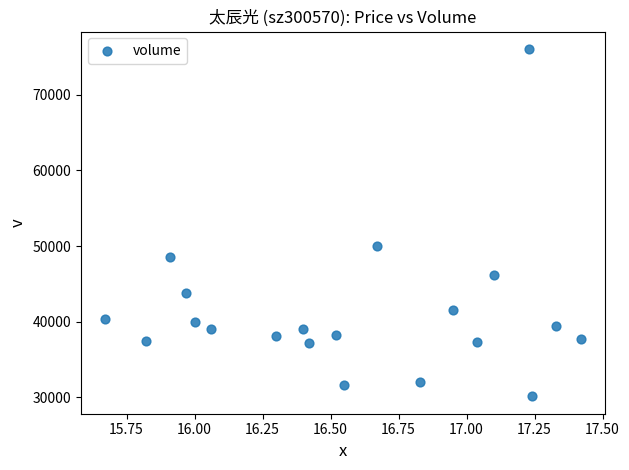

What is the range of Y values (max minus min)?

45941